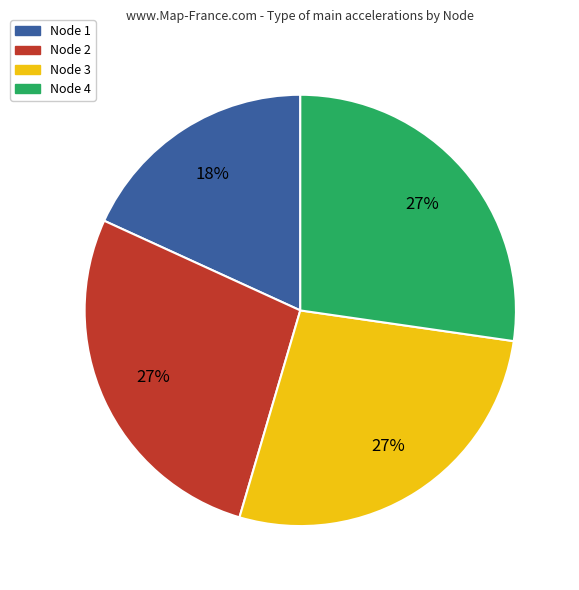

Does any single category account for the majority?

No